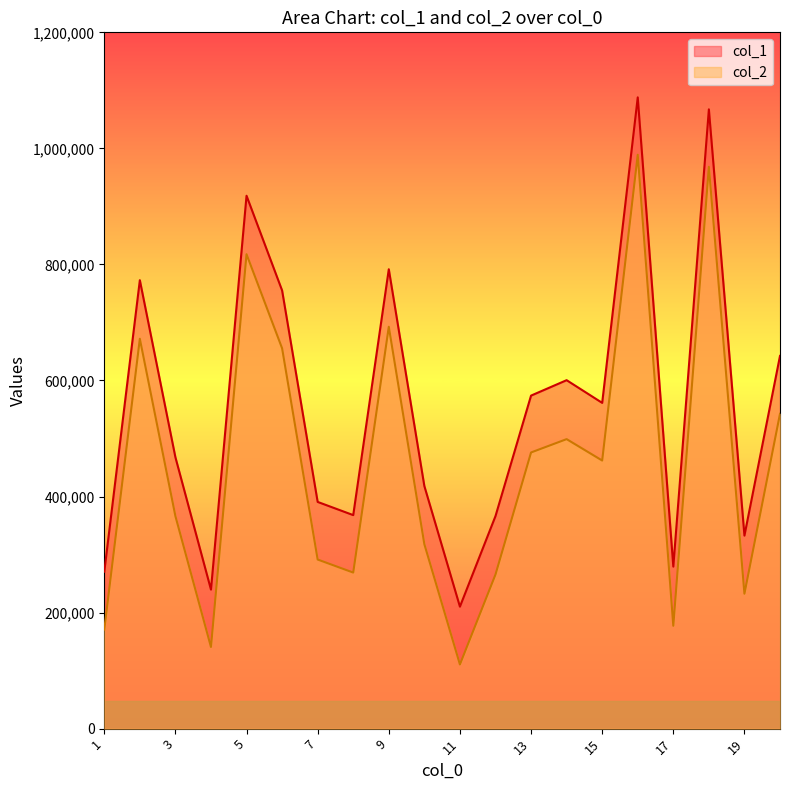

Read the col_1 value at 5, to the nearest 100.

918400